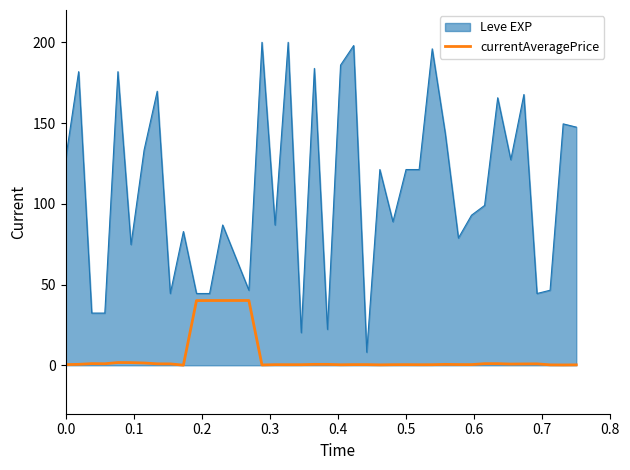

Which series has the widest spread of values?

Leve EXP